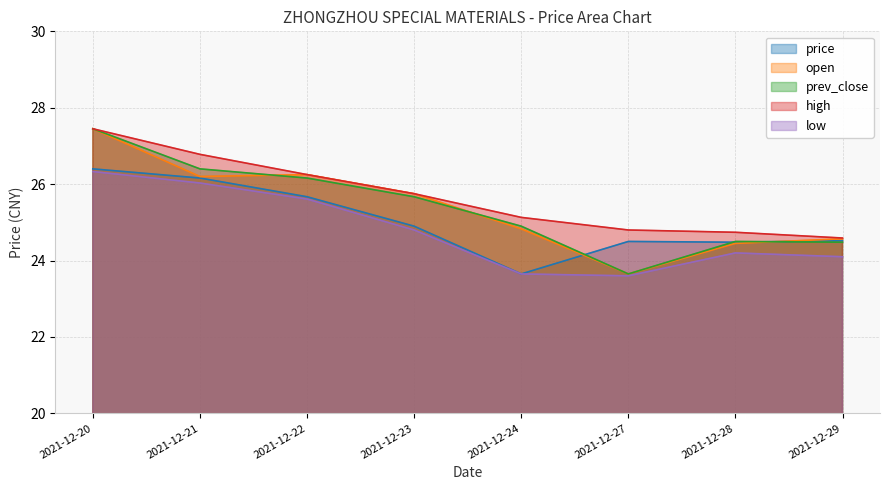

True or false: high and open intersect in this chart.

False